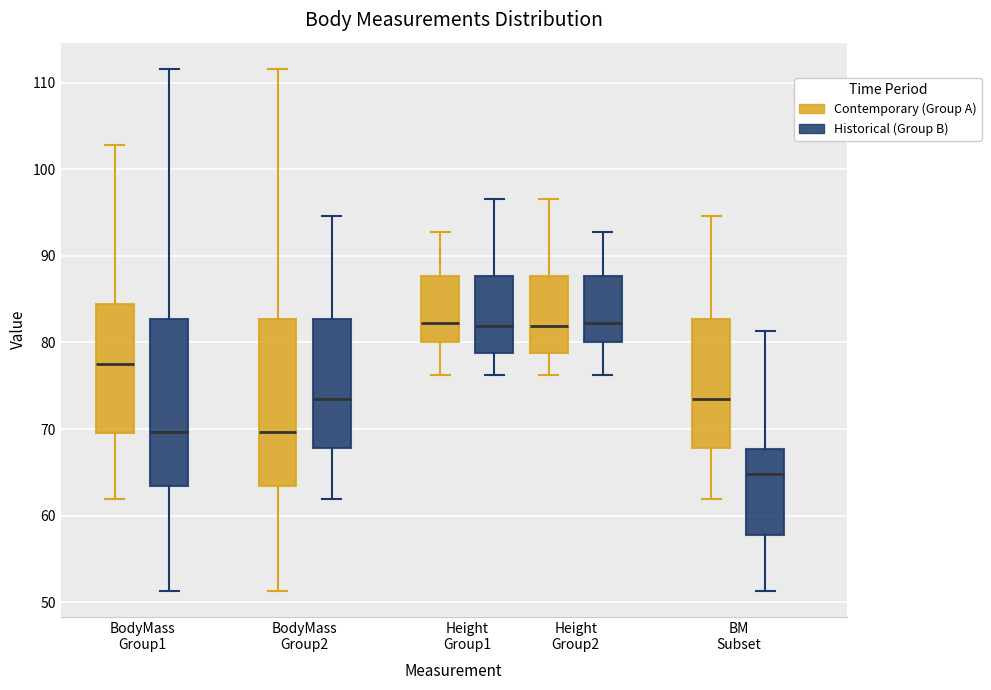

Reading left to right, transcribe this box plot: for each box, give where its median line is, the range the box spans, and where its two whiskers end, as read against the y-axis. The values are not printed on the chart, so give them approximately, as read against the axis.

BodyMass Group1 (Contemporary (Group A)): median 78, box 70 to 84, whiskers 62 to 103
BodyMass Group1 (Historical (Group B)): median 70, box 63 to 83, whiskers 51 to 112
BodyMass Group2 (Contemporary (Group A)): median 70, box 63 to 83, whiskers 51 to 112
BodyMass Group2 (Historical (Group B)): median 74, box 68 to 83, whiskers 62 to 95
Height Group1 (Contemporary (Group A)): median 82, box 80 to 88, whiskers 76 to 93
Height Group1 (Historical (Group B)): median 82, box 79 to 88, whiskers 76 to 97
Height Group2 (Contemporary (Group A)): median 82, box 79 to 88, whiskers 76 to 97
Height Group2 (Historical (Group B)): median 82, box 80 to 88, whiskers 76 to 93
BM Subset (Contemporary (Group A)): median 74, box 68 to 83, whiskers 62 to 95
BM Subset (Historical (Group B)): median 65, box 58 to 68, whiskers 51 to 81